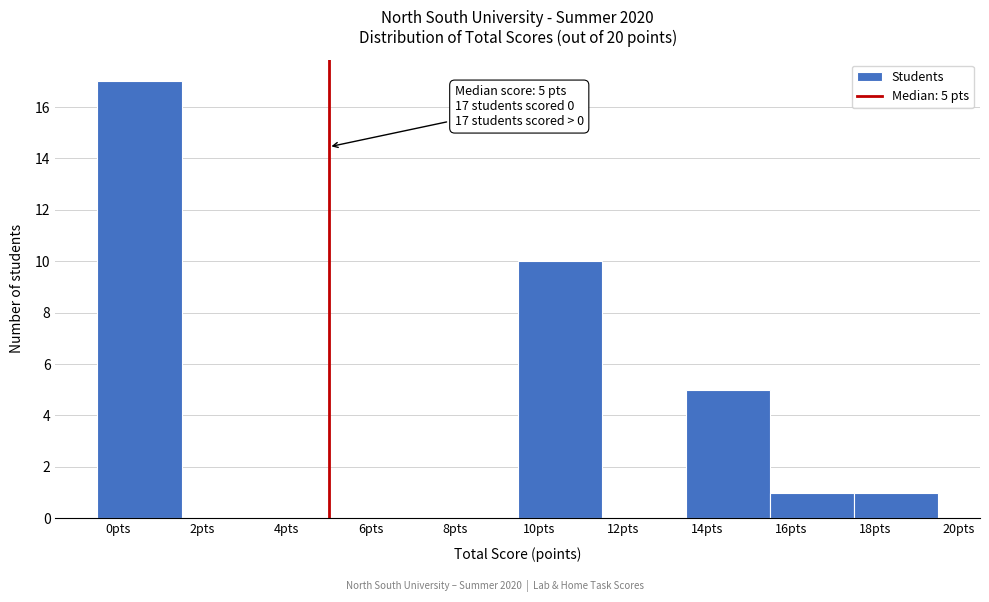

Which range on the x-axis has the tallest bar?

-0.5 to 1.5